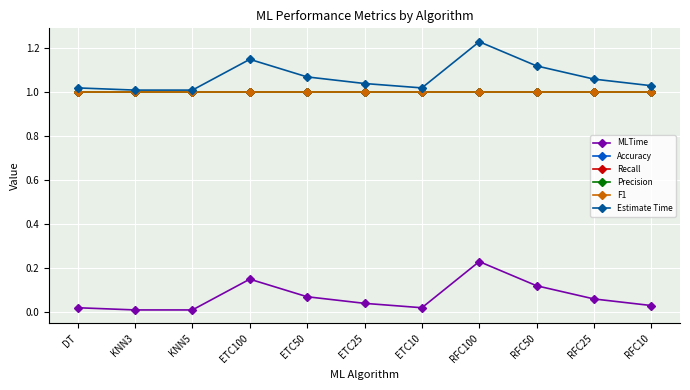

Rank the categories by Precision value from lowest to highest.

DT, KNN3, KNN5, ETC100, ETC50, ETC25, ETC10, RFC100, RFC50, RFC25, RFC10